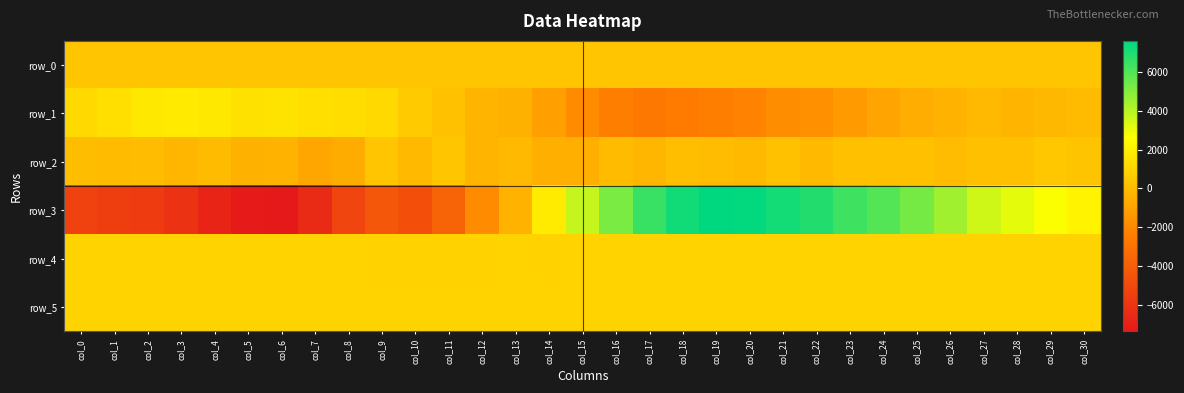

Reading left to right, extract all data points from this chart.

row_0: 361.6	361.6	361.7	361.7	361.8	361.9	361.9	362.0	362.0	362.1	362.1	362.2	362.2	362.3	362.3	362.4	362.4	362.5	362.5	362.6	362.6	362.7	362.7	362.8	362.8	362.9	362.9	363.0	363.0	363.1	363.1
row_1: 1137.0	1379.0	1734.0	1786.0	1738.0	1453.0	1548.0	1367.0	1290.0	1130.0	559.0	198.0	-311.0	-405.0	-1091.0	-1888.0	-2413.0	-2708.0	-2539.0	-2383.0	-2196.0	-1813.0	-1643.0	-1252.0	-906.0	-578.0	-319.0	-108.0	-271.0	-137.0	0.0
row_2: 55.0	-17.0	17.0	-214.0	-24.0	-429.0	-362.0	-857.0	-634.0	372.0	-77.0	408.0	-291.0	-103.0	-477.0	-464.0	-53.0	-216.0	89.0	14.0	-79.0	194.0	-83.0	173.0	152.0	174.0	33.0	158.0	168.0	446.0	328.0
row_3: -5316.0	-5525.0	-5637.0	-6152.0	-6814.0	-7285.0	-7353.0	-6487.0	-5213.0	-4341.0	-4672.0	-3757.0	-1919.0	-345.0	1825.0	3746.0	5199.0	6482.0	7219.0	7595.0	7533.0	7213.0	6913.0	6351.0	5934.0	5272.0	4449.0	3542.0	3120.0	2666.0	2152.0
row_4: 916.0	915.0	913.0	916.0	911.0	901.0	893.0	886.0	886.0	878.0	875.0	872.0	877.0	882.0	876.0	886.0	882.0	881.0	909.0	913.0	911.0	907.0	902.0	906.0	910.0	910.0	916.0	909.0	913.0	915.0	918.0
row_5: 900.0	898.0	901.0	901.0	899.0	893.0	903.0	902.0	905.0	904.0	903.0	901.0	899.0	909.0	906.0	902.0	902.0	905.0	899.0	907.0	902.0	900.0	897.0	895.0	898.0	902.0	895.0	896.0	896.0	897.0	897.0